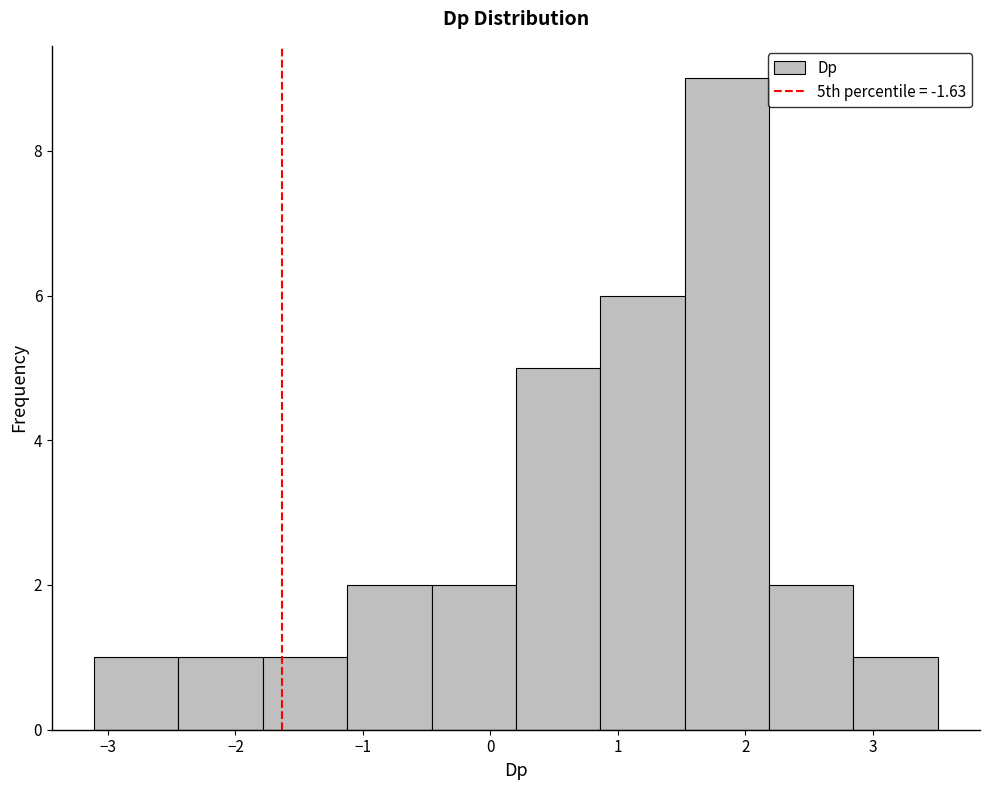

Which range on the x-axis has the tallest bar?

1.5 to 2.2